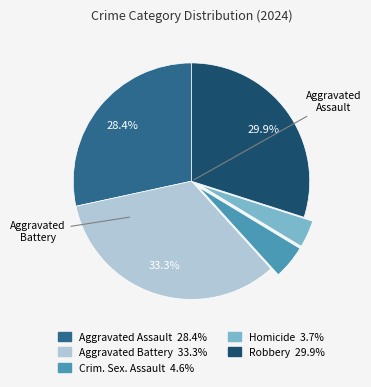

Is there a majority slice in this chart?

No